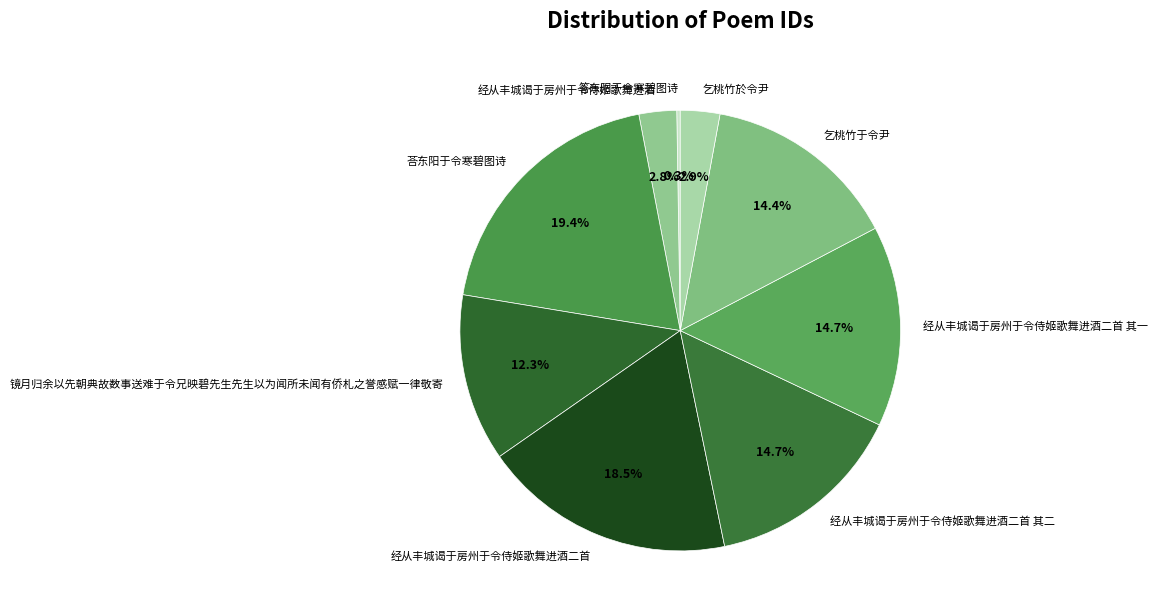

Which slice is the largest?

荅东阳于令寒碧图诗